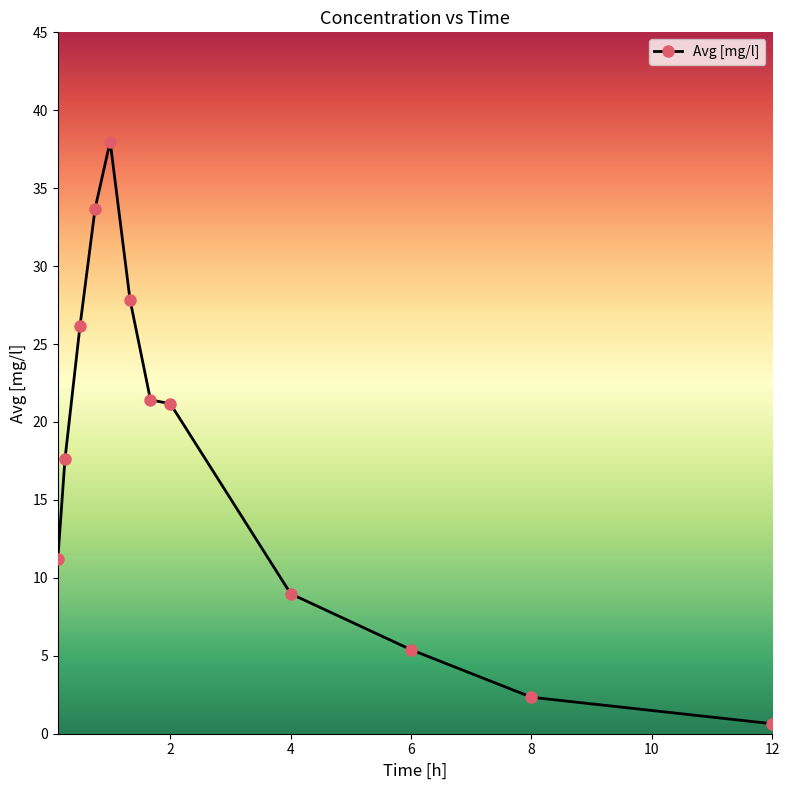

True or false: there are more than 2 points higher than both neighbors.

False